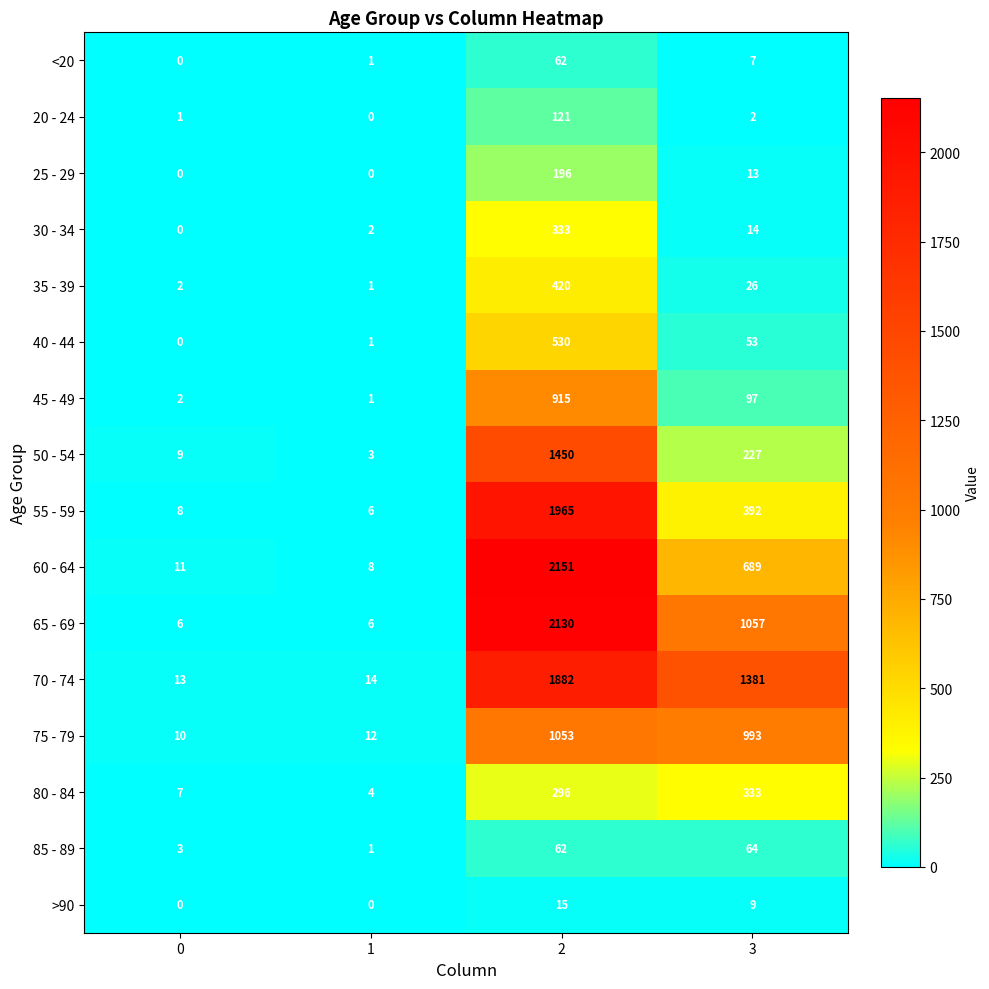

What value does the 80 - 84 series have at 1?

4